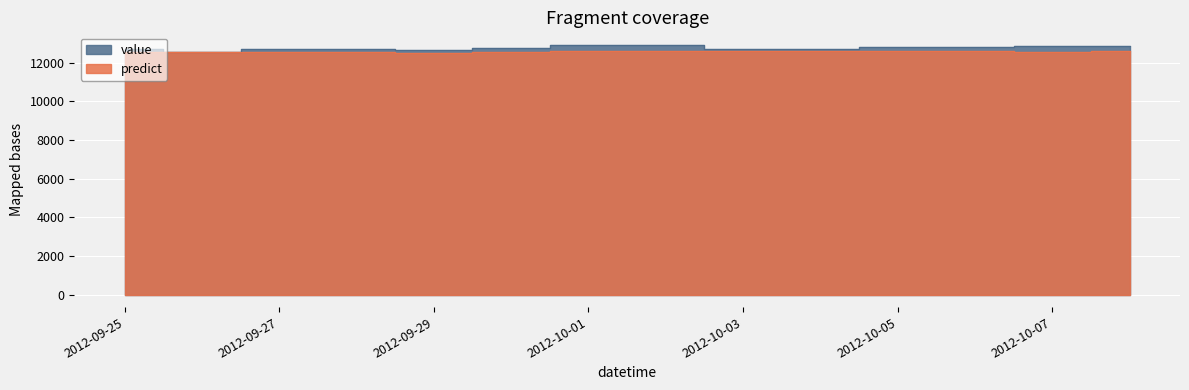

What is the spread (max minus min) of values at 2012-10-05?

227.9